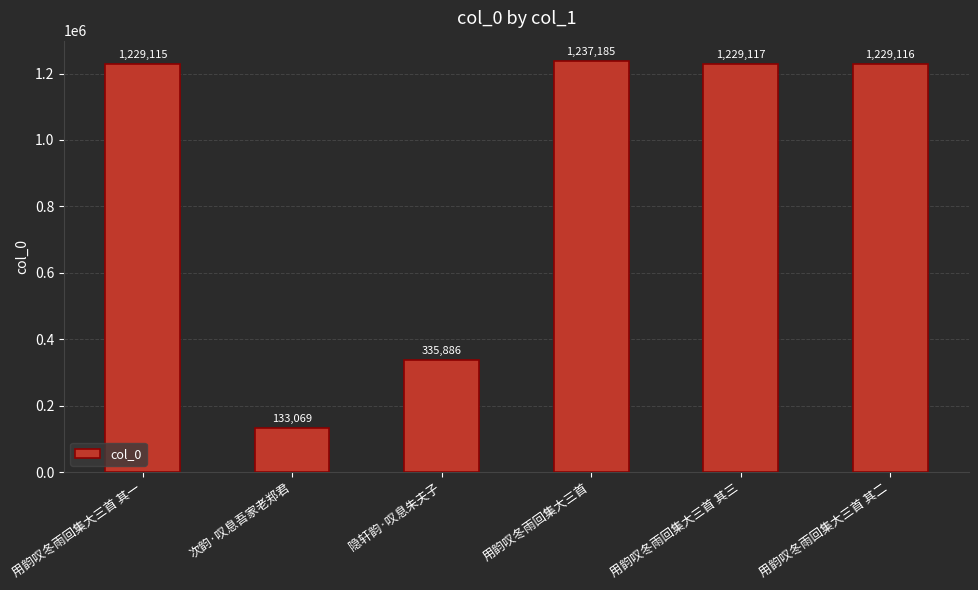

What is the value of the 1st bar from the left?

1229115